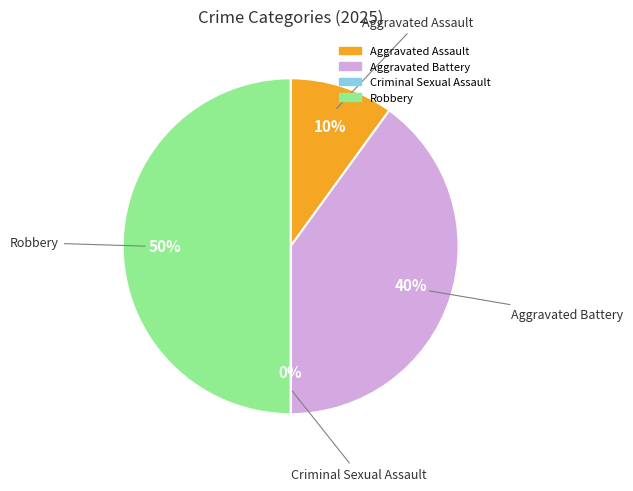

What is the total percentage of Robbery and Criminal Sexual Assault?

50.0%